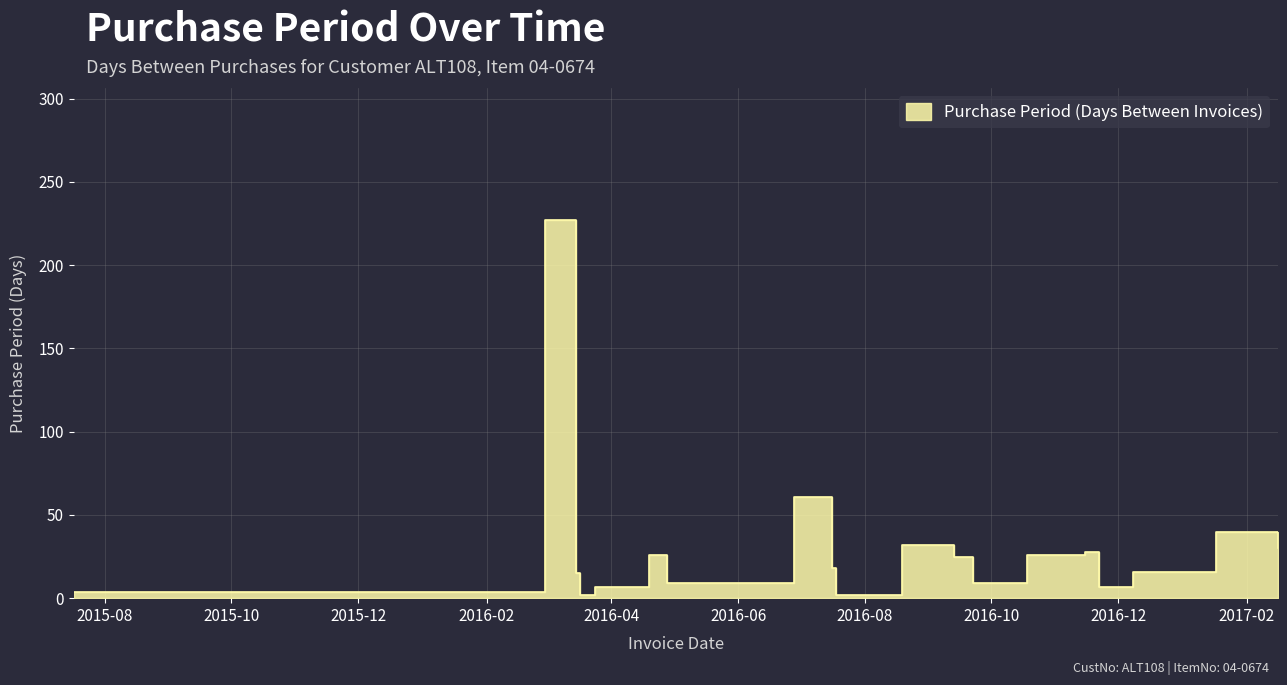

Reading left to right, extract all data points from this chart.

4	227	15	2	7	26	9	61	18	2	32	25	9	26	28	7	16	40	30